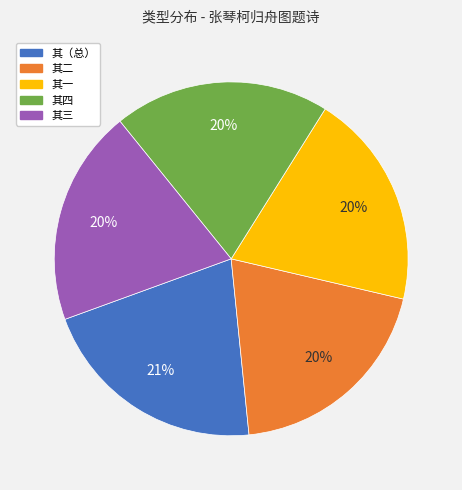

Is there a majority slice in this chart?

No